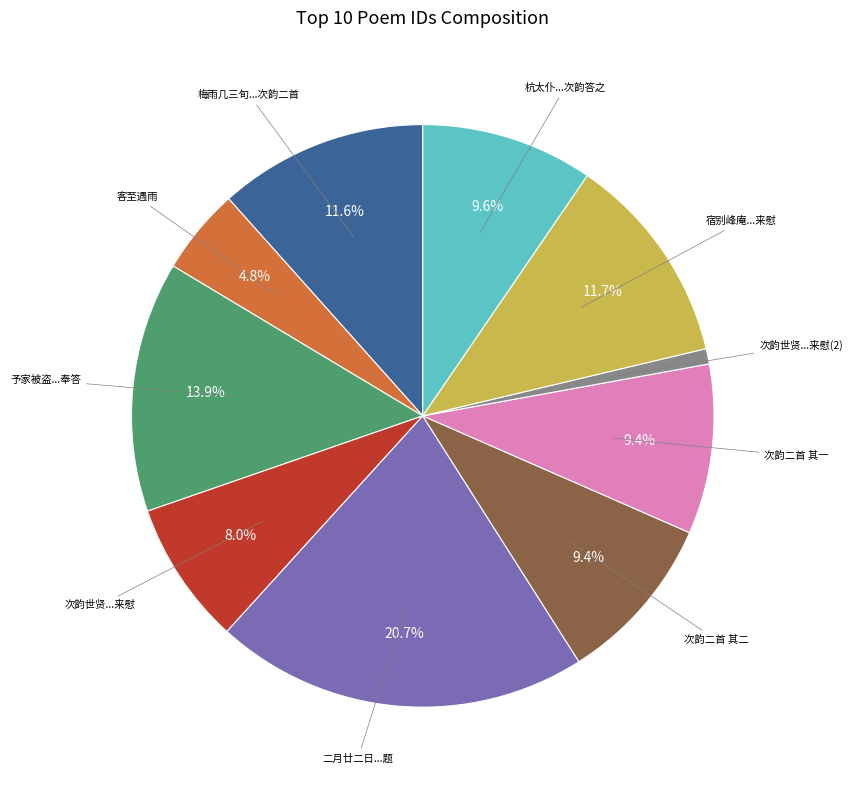

What percentage do 客至遇雨 and 次韵二首 其二 together represent?

14.2%